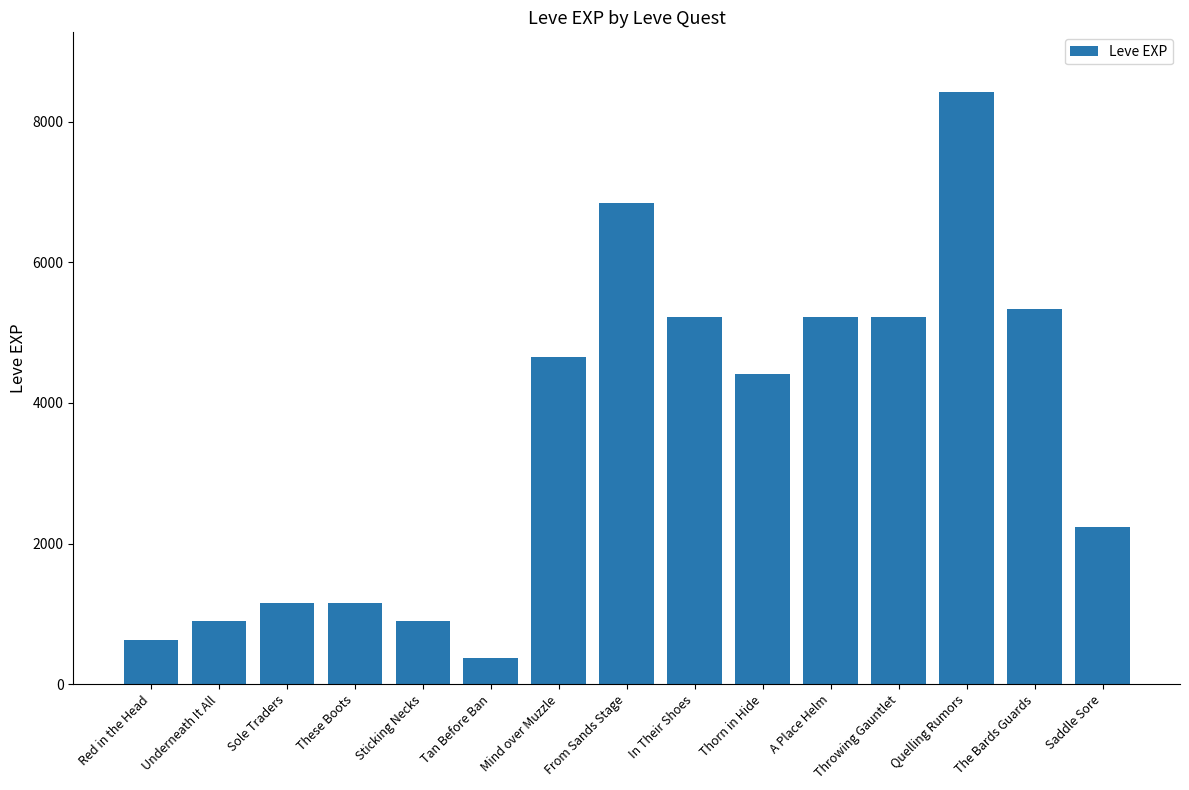

Does the chart contain stacked bars?

No